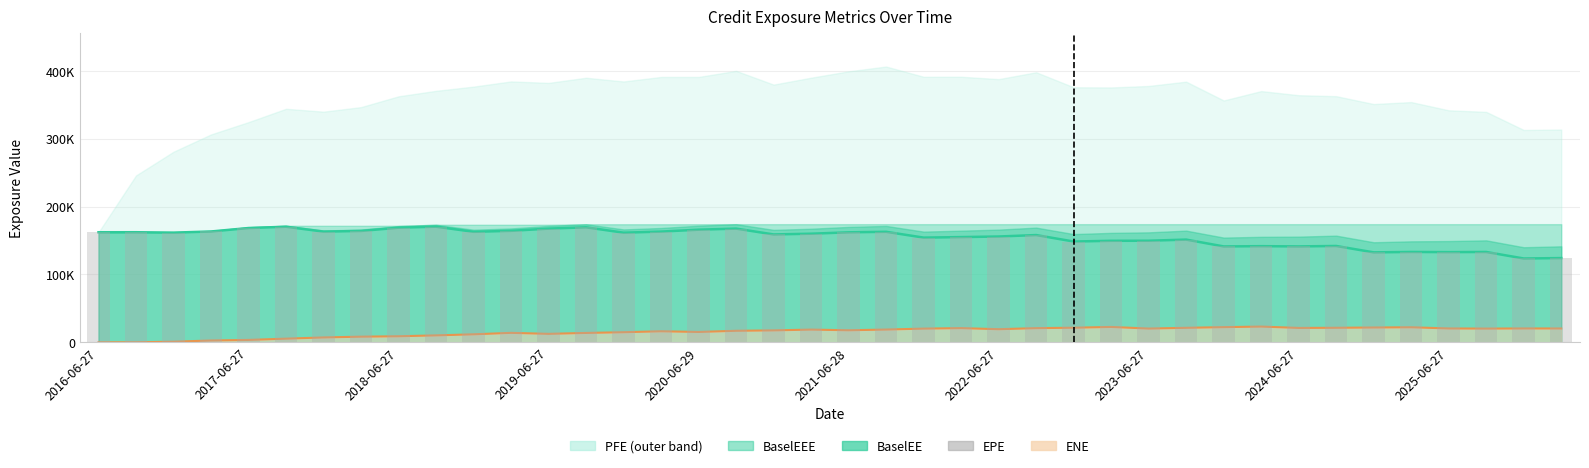

The EPE bars series shows 215367 at 27. True or false?

False